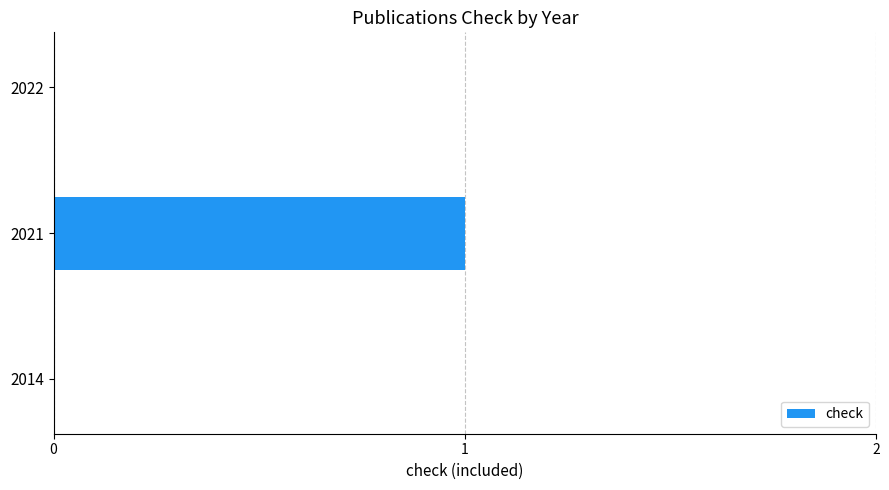

True or false: the data shows -1 at 2014.

False